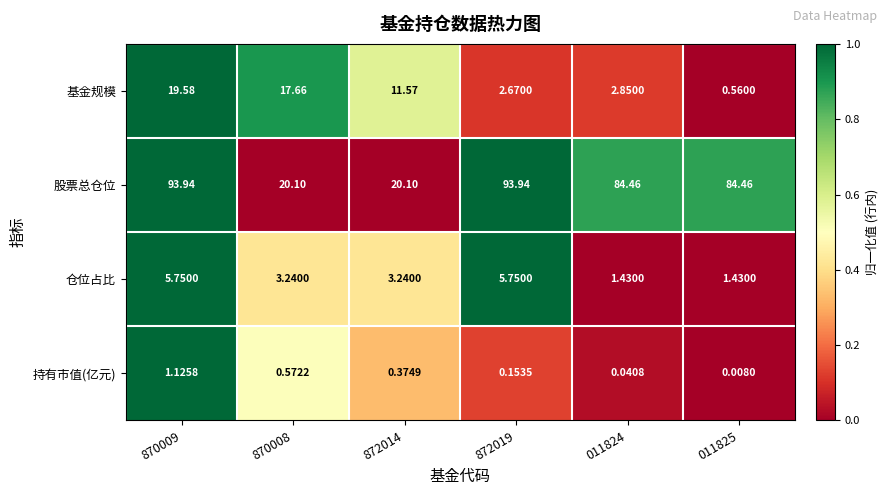

Is the value of 持有市值(亿元) at 872019 greater than the value of 仓位占比 at 870009?

No